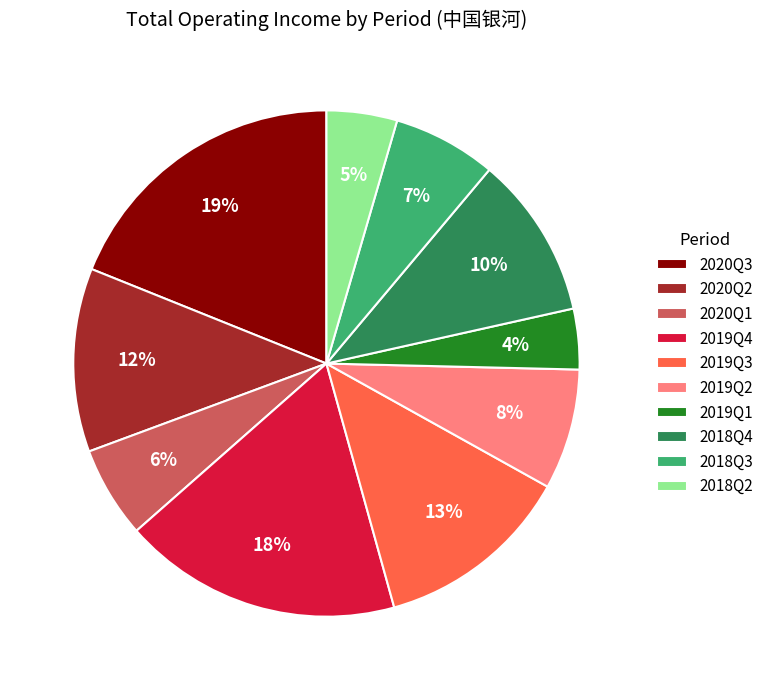

The 2020Q1 slice represents 15% of the pie. True or false?

False